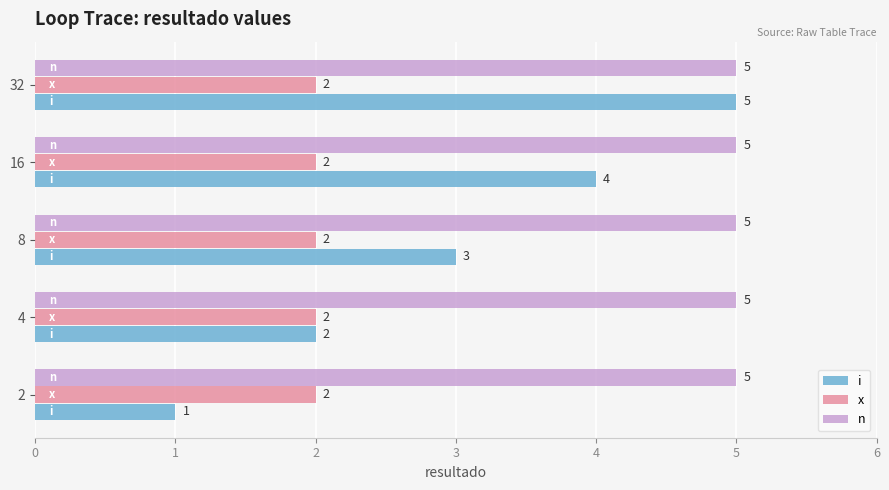

What is the total value across all series at 4?

9